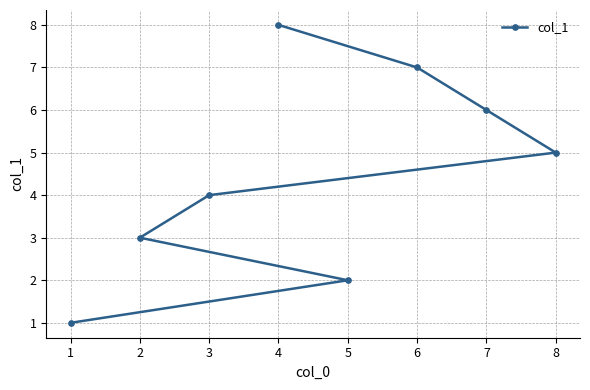

Reading left to right, transcribe all the data shown in this chart.

1=1	2=3	3=4	4=8	5=2	6=7	7=6	8=5